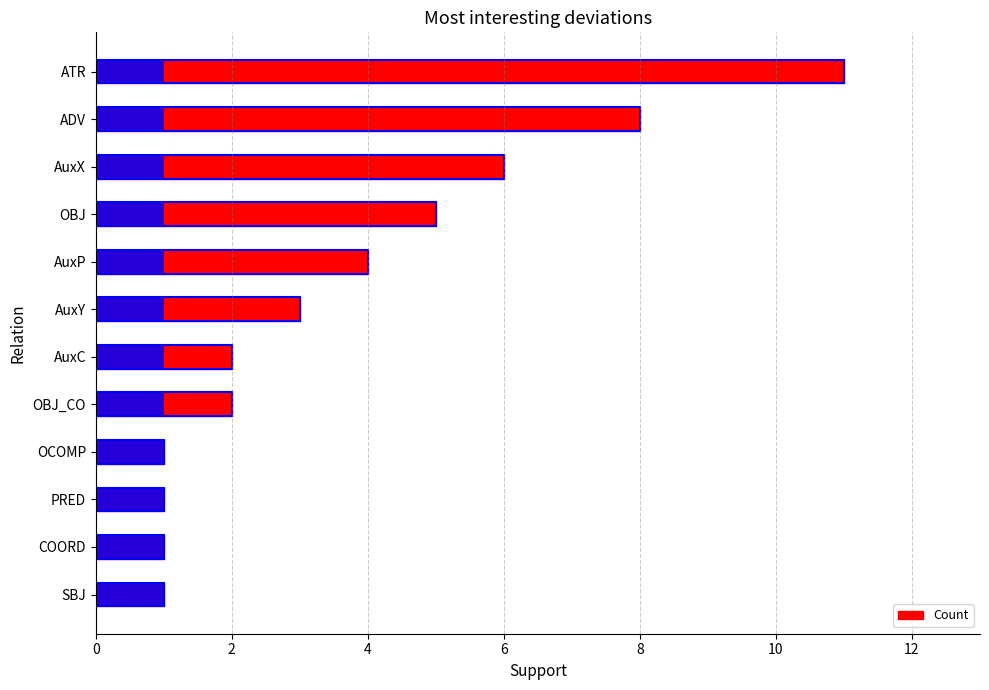

What is the sum of all values?

45